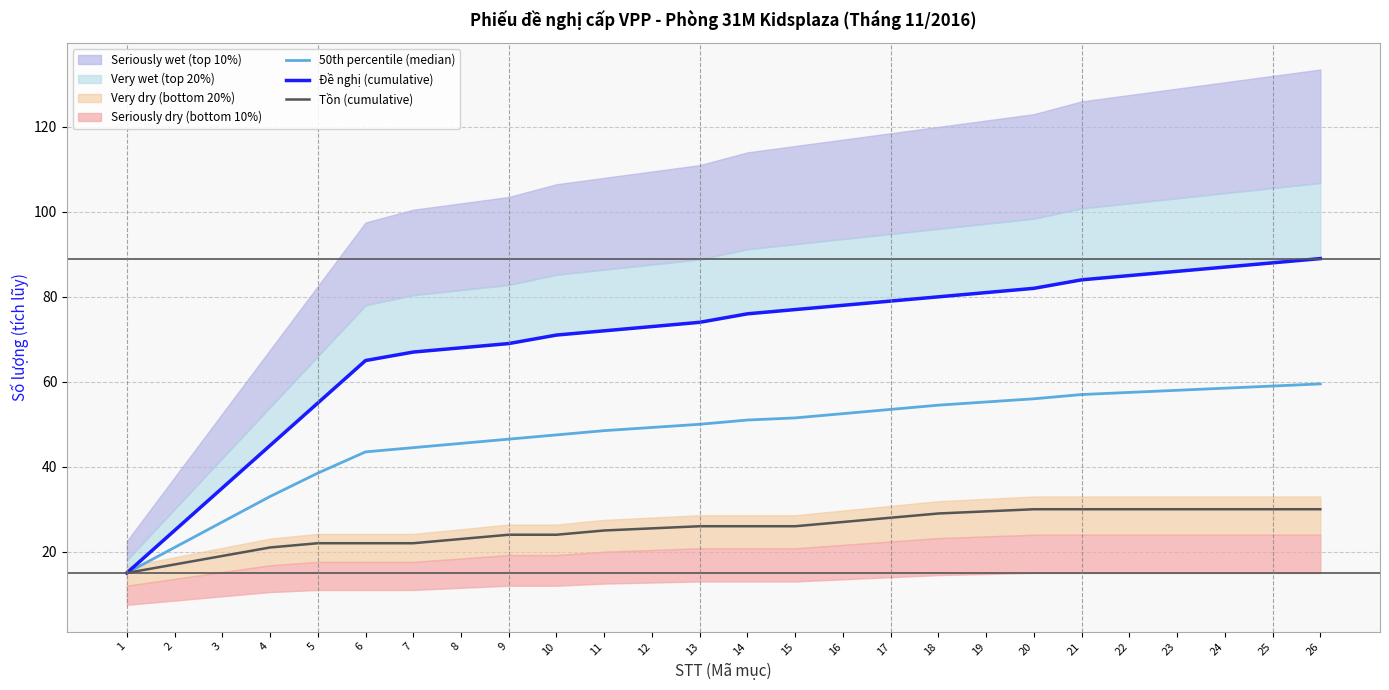

The Đề nghị (cumulative) series shows 80.0 at 18. True or false?

True